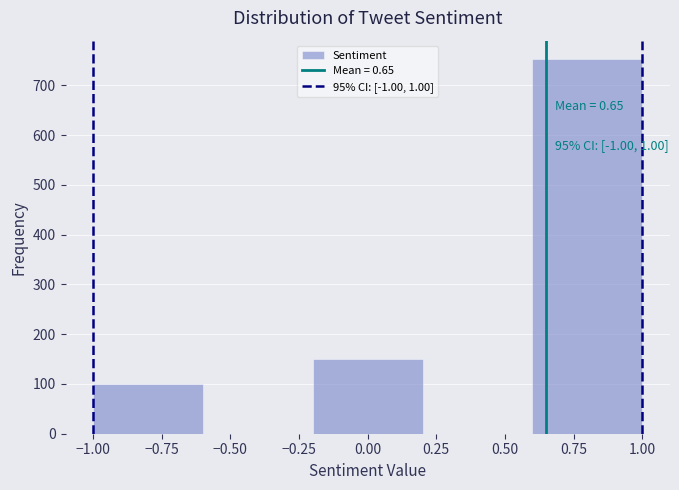

Over which range of the x-axis is the bar tallest?

0.6 to 1.0